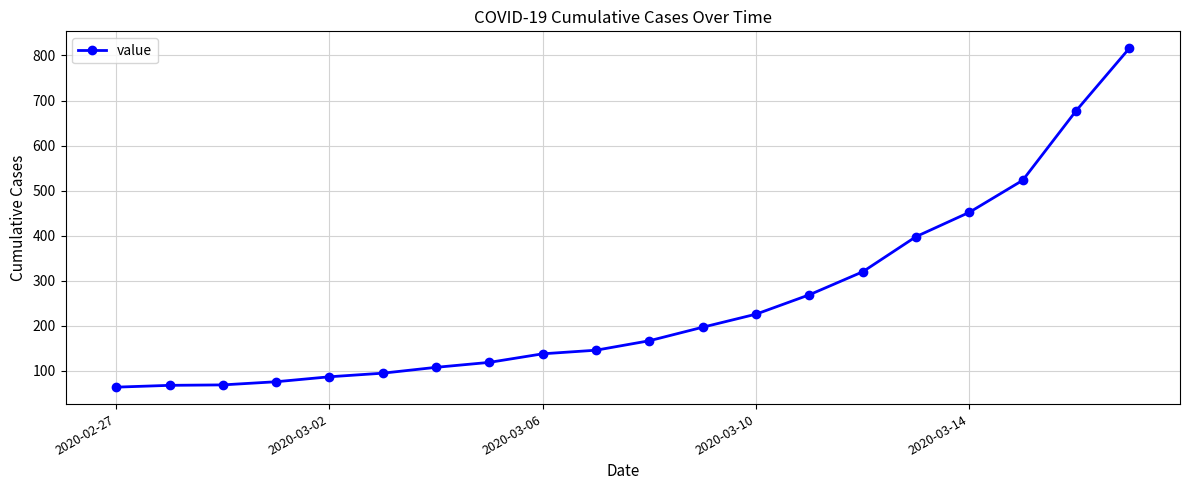

How many distinct data groups are displayed?

1